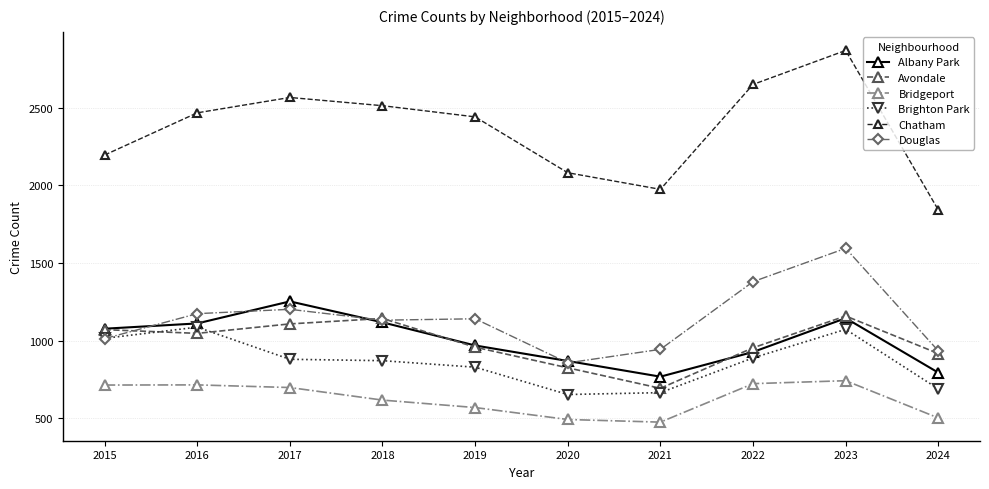

What is the sum of the Douglas values at 2022 and 2020?

2235